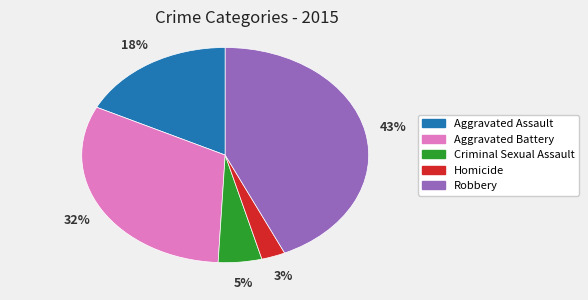

Which has a higher value, Robbery or Criminal Sexual Assault?

Robbery